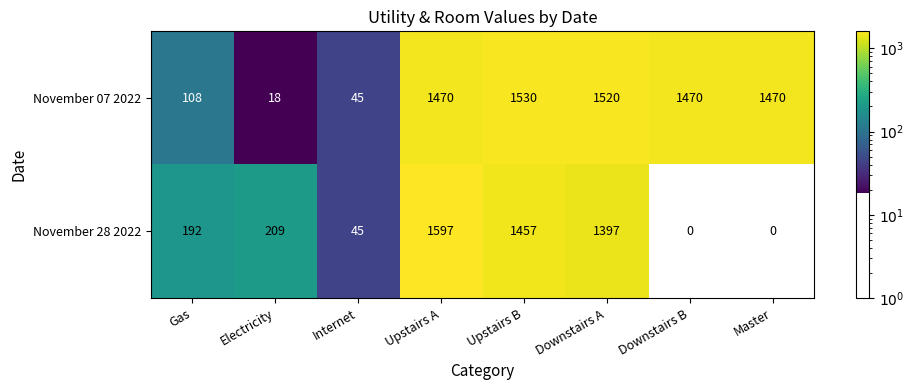

Which series changed the most between Upstairs B and Downstairs B?

November 28 2022